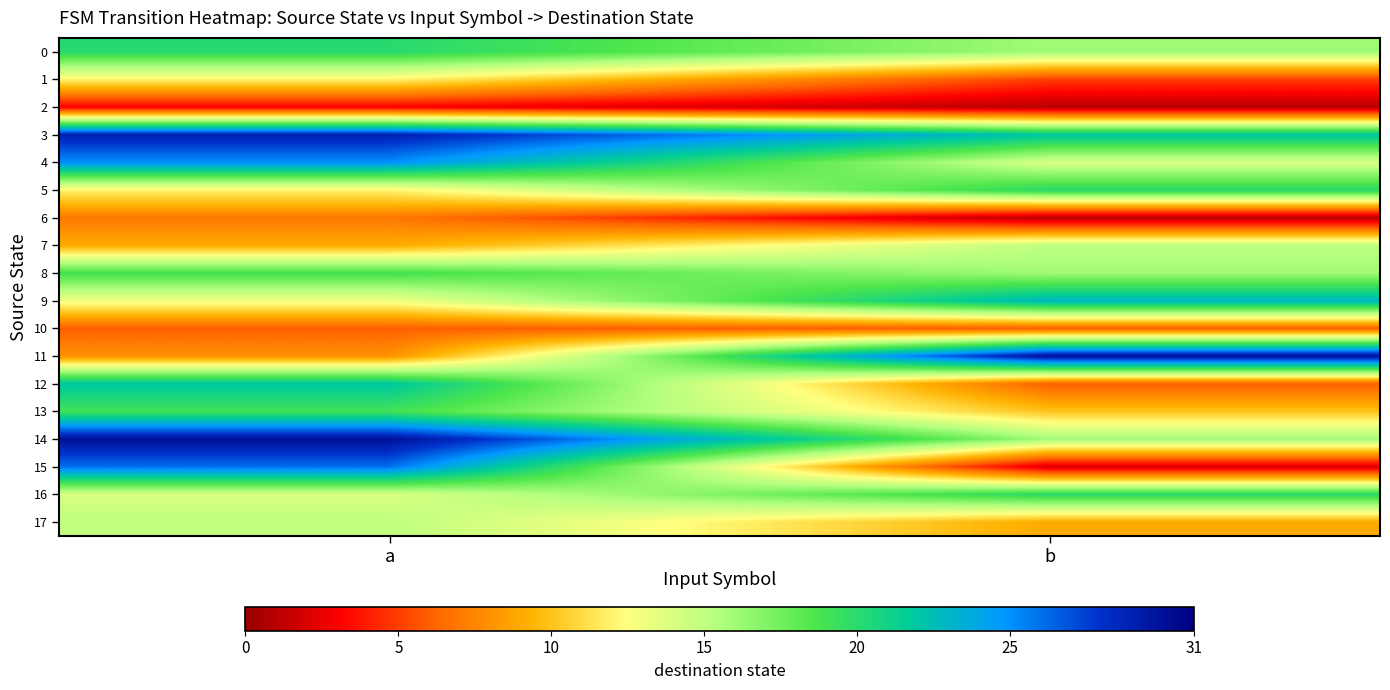

At how many categories does at least one series exceed 5?

2